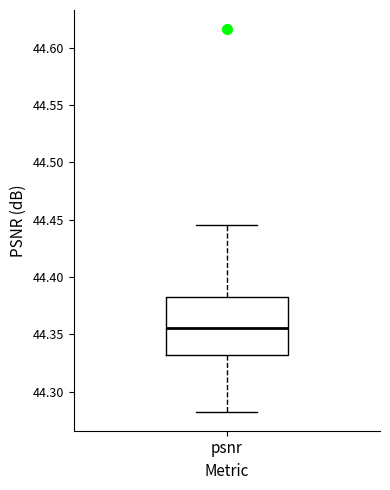

Transcribe this box plot: give where the median line is, the range the box spans, and where the two whiskers end, as read against the y-axis. The values are not printed on the chart, so give them approximately, as read against the axis.

median 44.355, box 44.330 to 44.380, whiskers 44.285 to 44.445